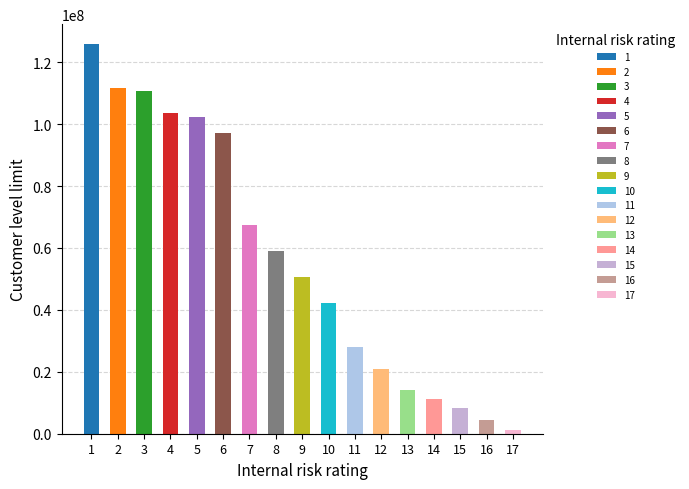

How many bars are there in total?

17